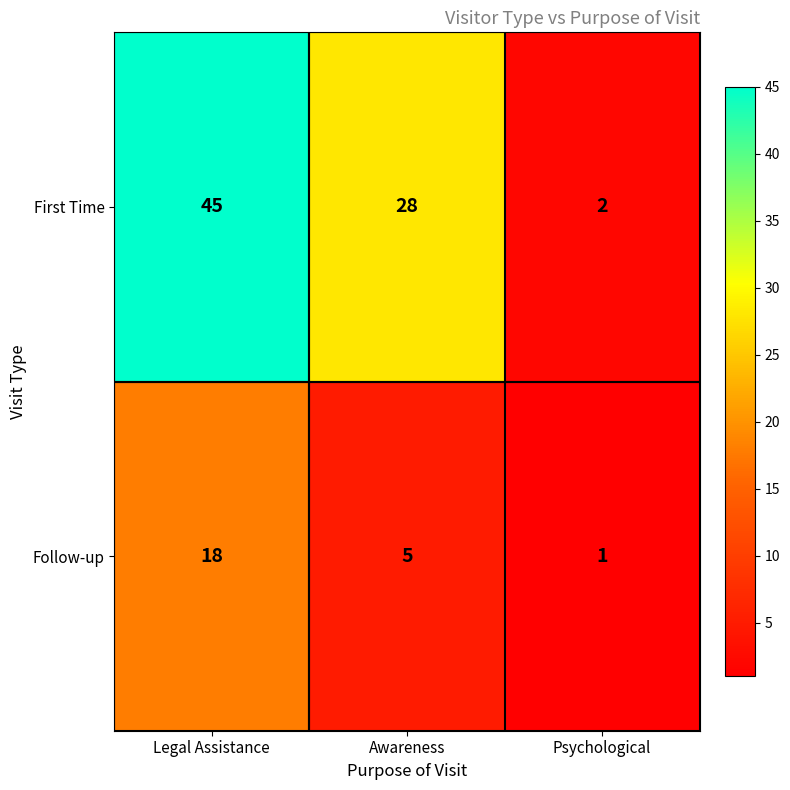

The First Time series shows 2 at Psychological. True or false?

True